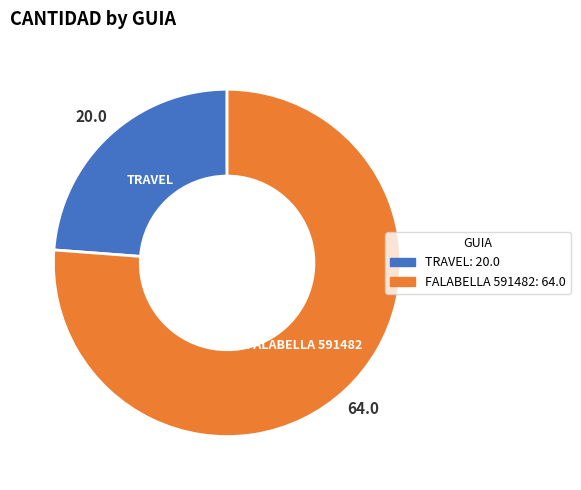

Is the sum of FALABELLA 591482 and TRAVEL greater than half?

Yes